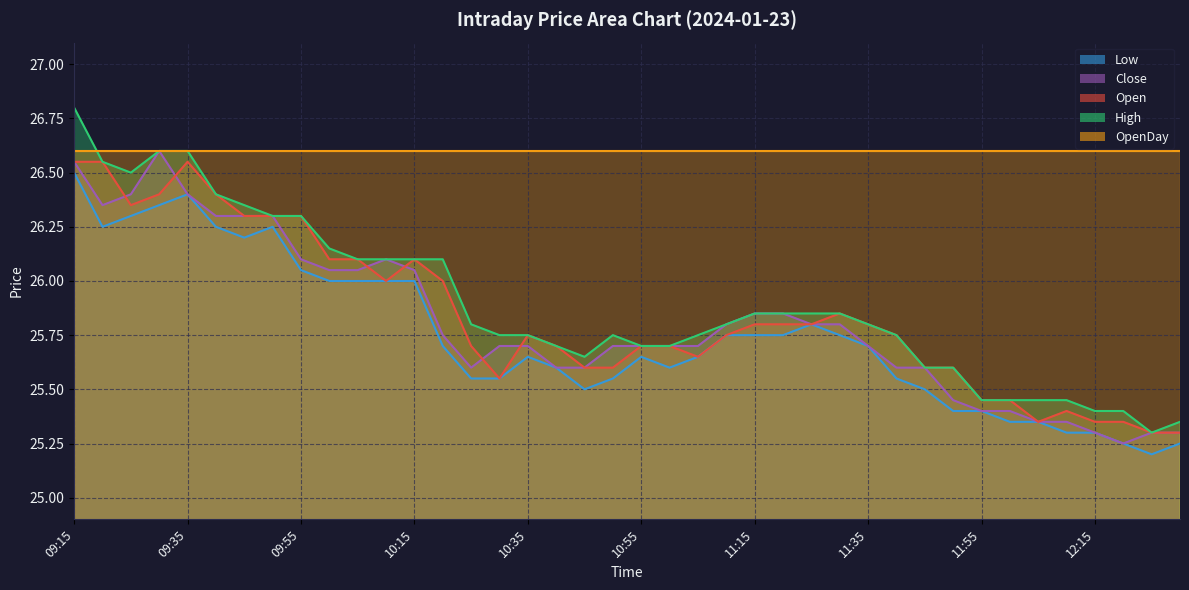

Which series has the largest total across all categories?

OpenDay